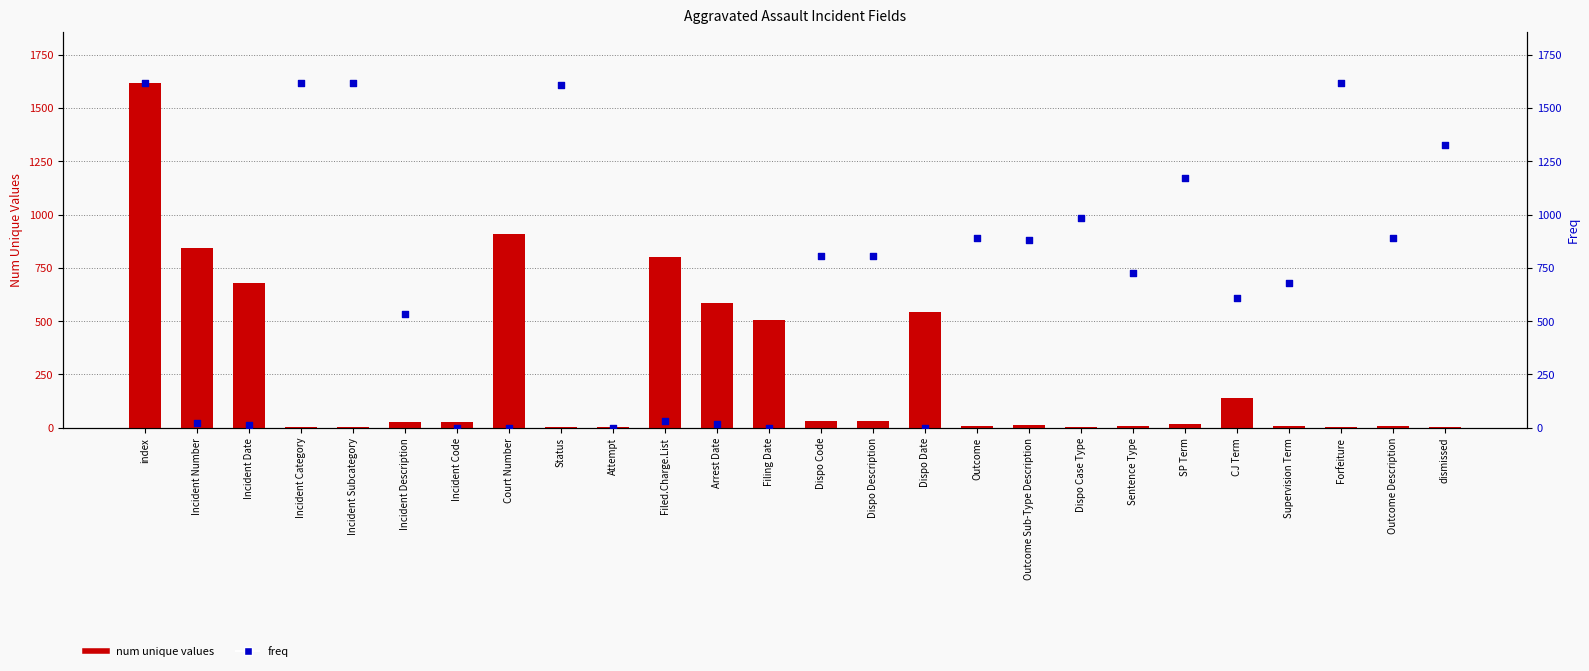

Which series has the largest total across all categories?

freq